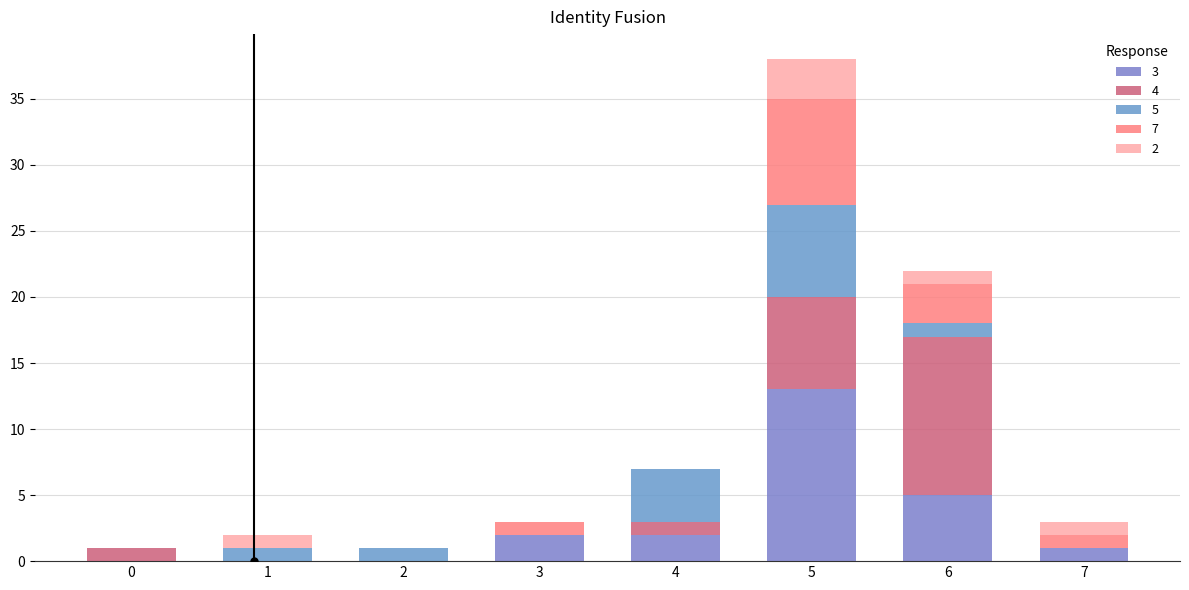

The value of 2 at 6 is 1. True or false?

True